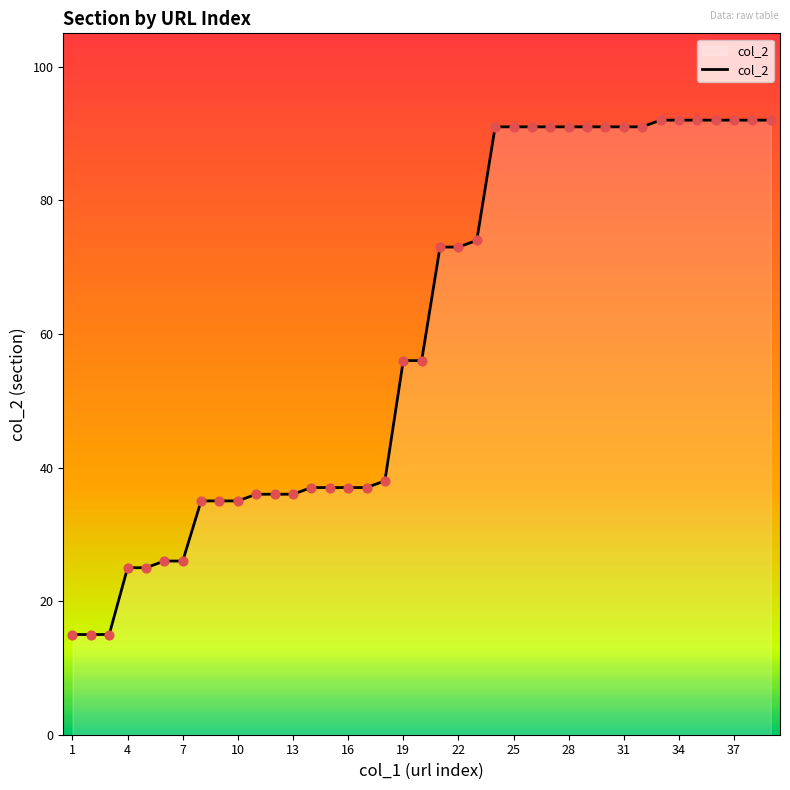

What is the maximum value shown in the chart?

92